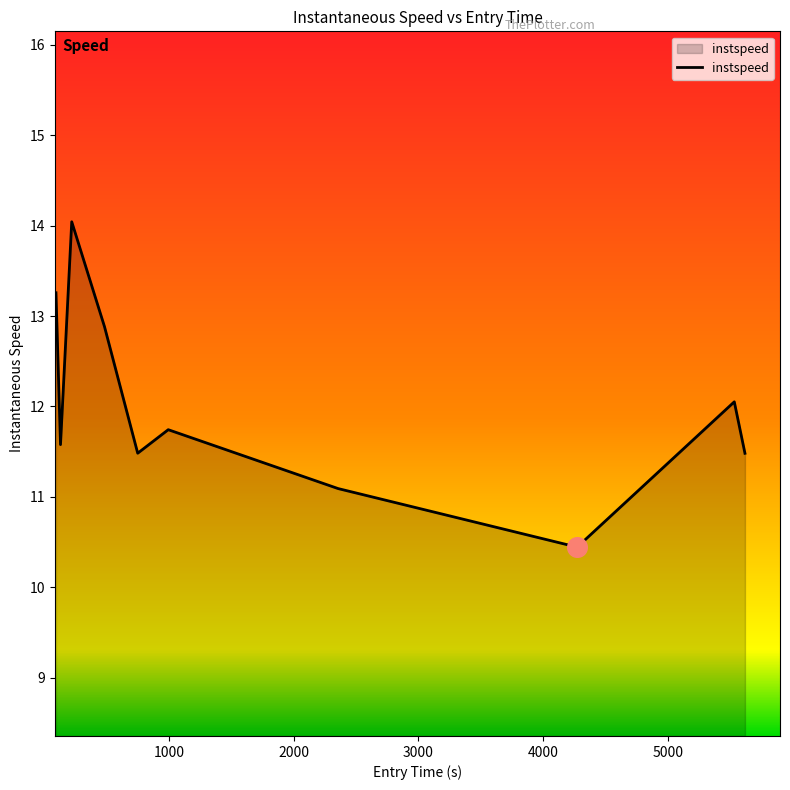

What is the minimum value shown in the chart?

10.4